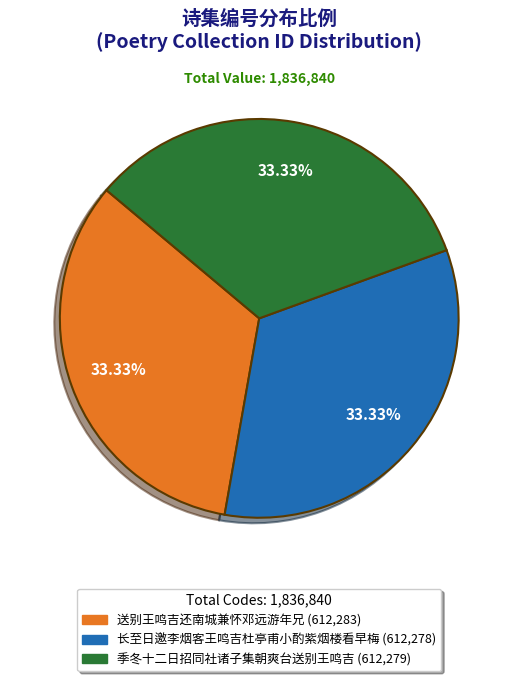

Is there a majority slice in this chart?

No